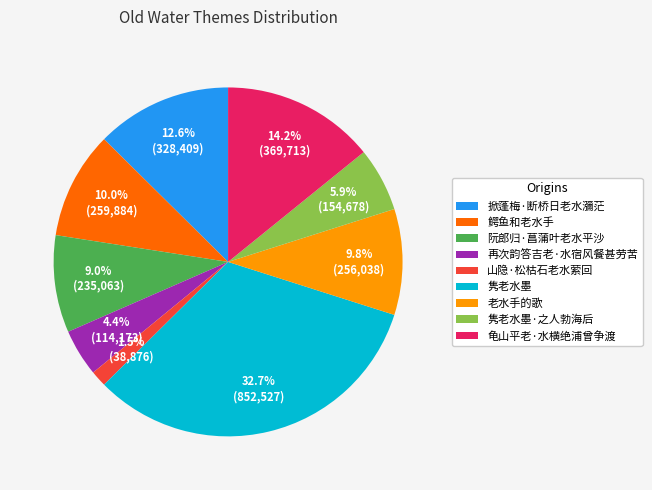

Combined, what portion of the pie is 龟山平老·水横绝浦曾争渡 and 掀蓬梅·断桥日老水瀰茫?

26.8%